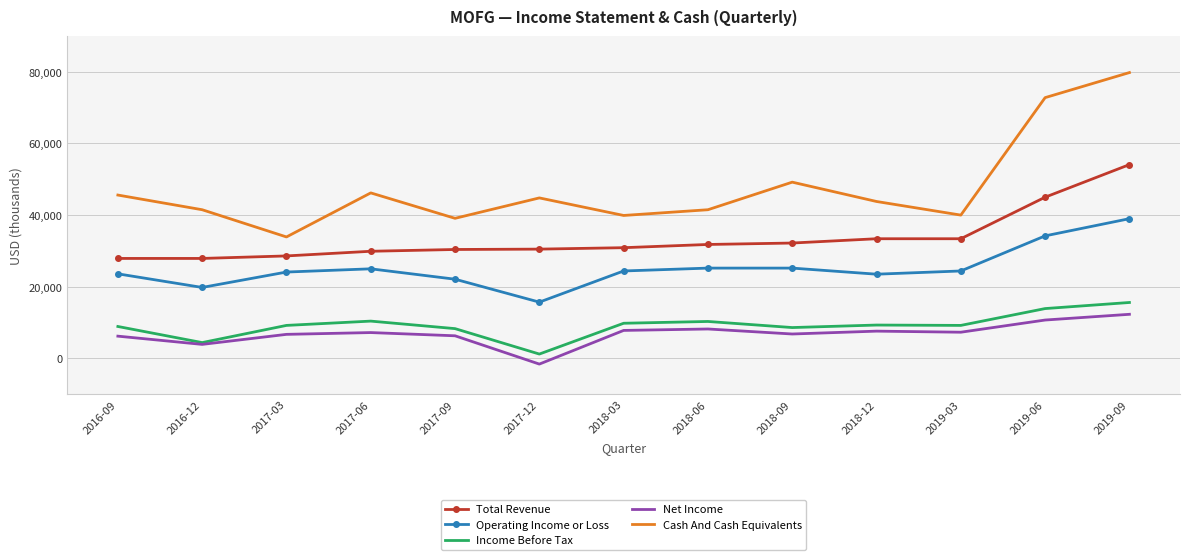

Where is the first local maximum for Operating Income or Loss?

2017-06